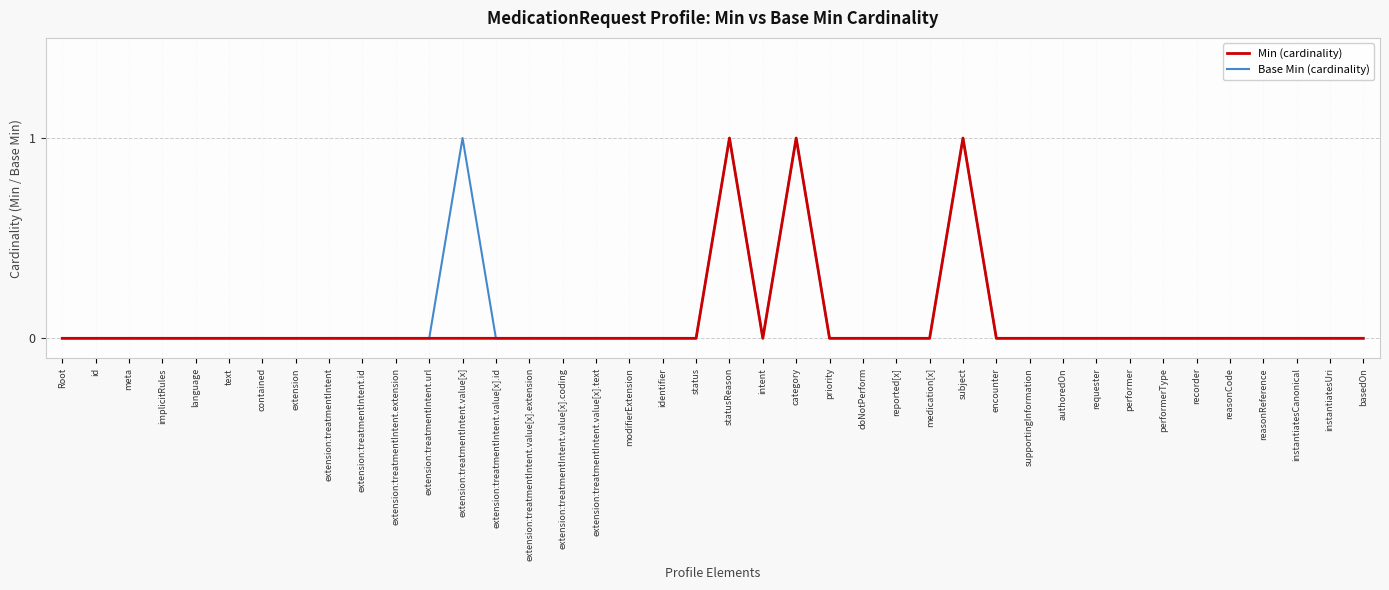

Reading left to right, list all the values displayed in this chart.

Min (cardinality): Root=0	id=0	meta=0	implicitRules=0	language=0	text=0	contained=0	extension=0	extension:treatmentIntent=0	extension:treatmentIntent.id=0	extension:treatmentIntent.extension=0	extension:treatmentIntent.url=0	extension:treatmentIntent.value[x]=0	extension:treatmentIntent.value[x].id=0	extension:treatmentIntent.value[x].extension=0	extension:treatmentIntent.value[x].coding=0	extension:treatmentIntent.value[x].text=0	modifierExtension=0	identifier=0	status=0	statusReason=1	intent=0	category=1	priority=0	doNotPerform=0	reported[x]=0	medication[x]=0	subject=1	encounter=0	supportingInformation=0	authoredOn=0	requester=0	performer=0	performerType=0	recorder=0	reasonCode=0	reasonReference=0	instantiatesCanonical=0	instantiatesUri=0	basedOn=0
Base Min (cardinality): Root=0	id=0	meta=0	implicitRules=0	language=0	text=0	contained=0	extension=0	extension:treatmentIntent=0	extension:treatmentIntent.id=0	extension:treatmentIntent.extension=0	extension:treatmentIntent.url=0	extension:treatmentIntent.value[x]=1	extension:treatmentIntent.value[x].id=0	extension:treatmentIntent.value[x].extension=0	extension:treatmentIntent.value[x].coding=0	extension:treatmentIntent.value[x].text=0	modifierExtension=0	identifier=0	status=0	statusReason=1	intent=0	category=1	priority=0	doNotPerform=0	reported[x]=0	medication[x]=0	subject=1	encounter=0	supportingInformation=0	authoredOn=0	requester=0	performer=0	performerType=0	recorder=0	reasonCode=0	reasonReference=0	instantiatesCanonical=0	instantiatesUri=0	basedOn=0